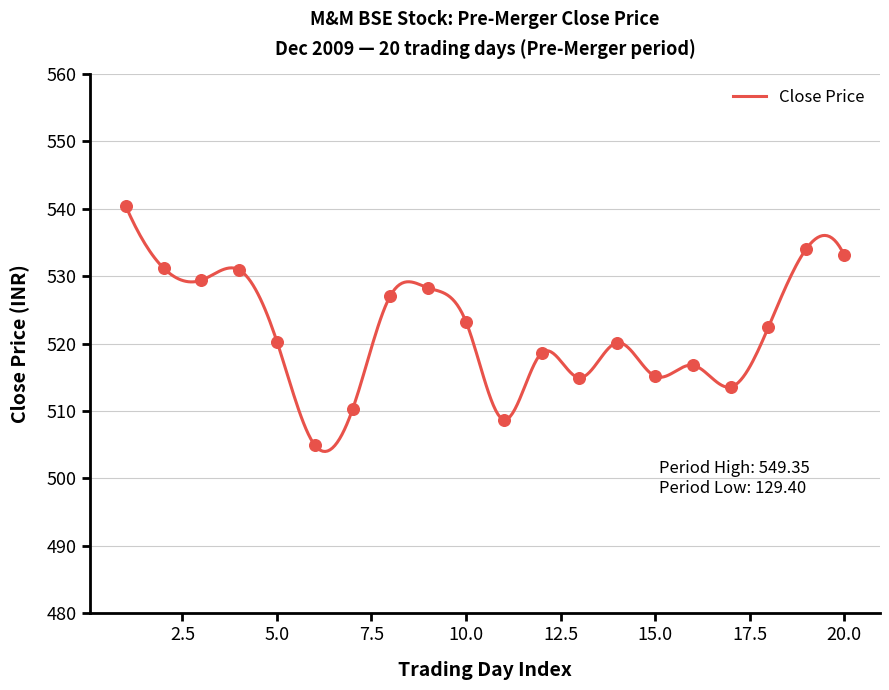

What is the maximum value for Close Price?

540.4